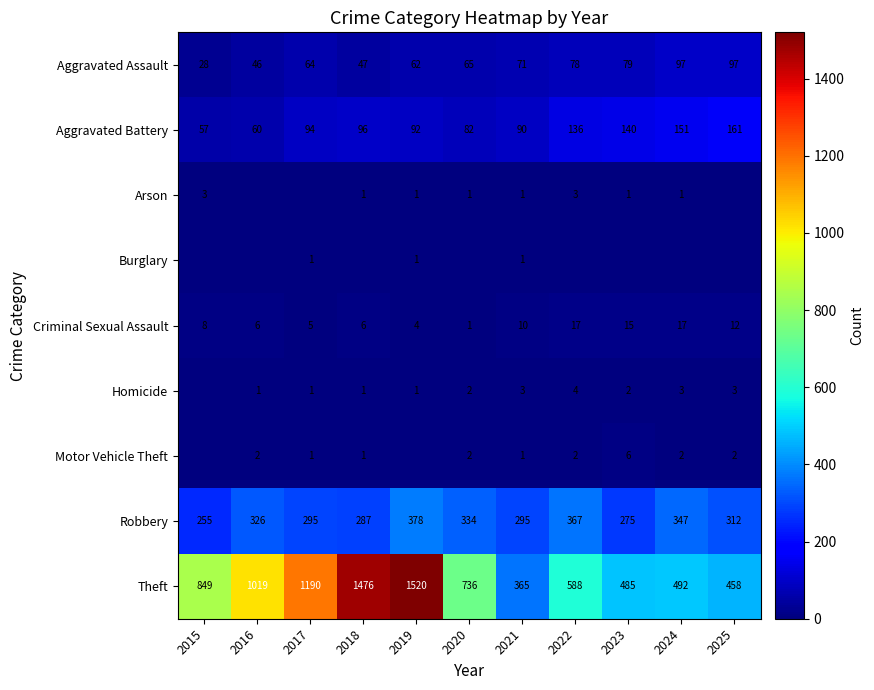

What is the total value across all series at 2015?

1200